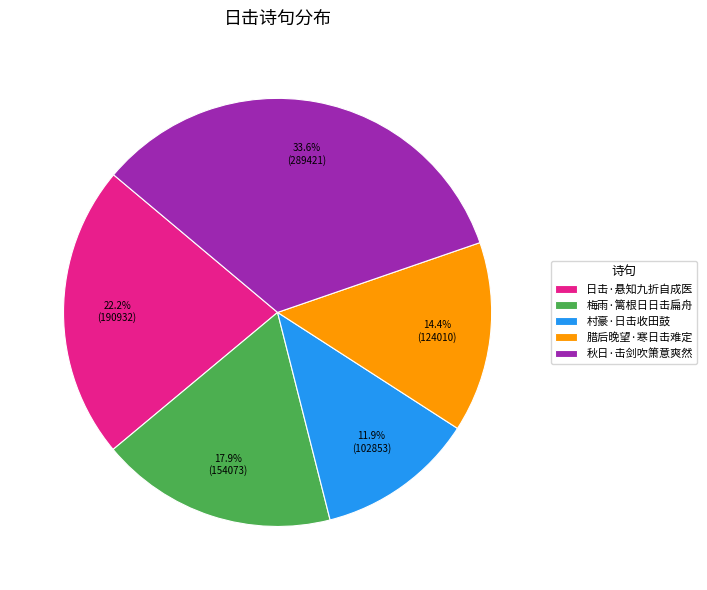

What portion of the pie excludes 秋日·击剑吹箫意爽然?

66.4%